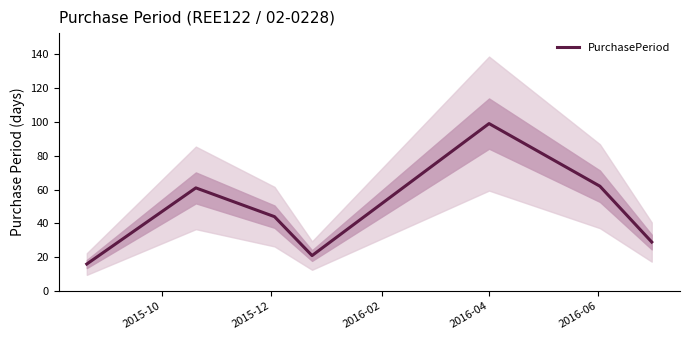

Does the chart have visible grid lines?

No